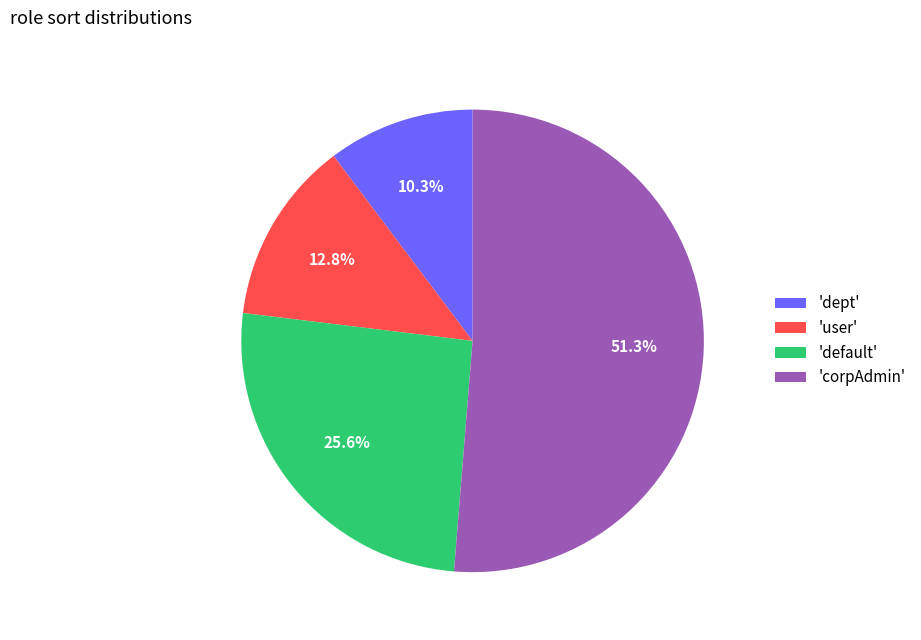

Is there a majority slice in this chart?

Yes